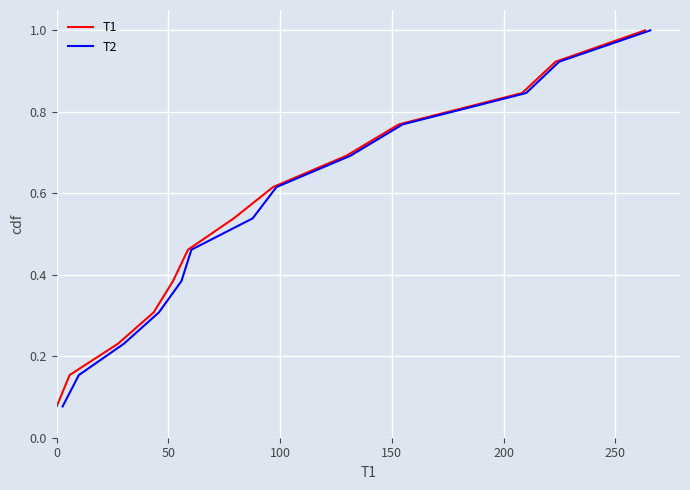

True or false: T1 has more than 1 points higher than both neighbors.

False